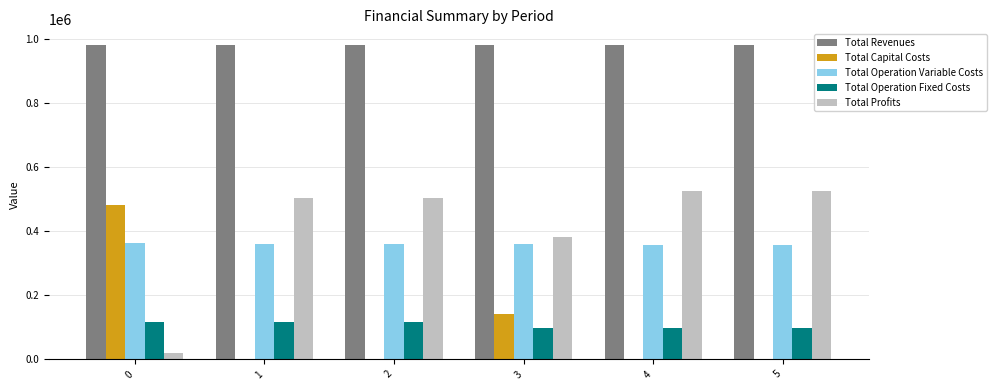

How many groups of bars are there?

6